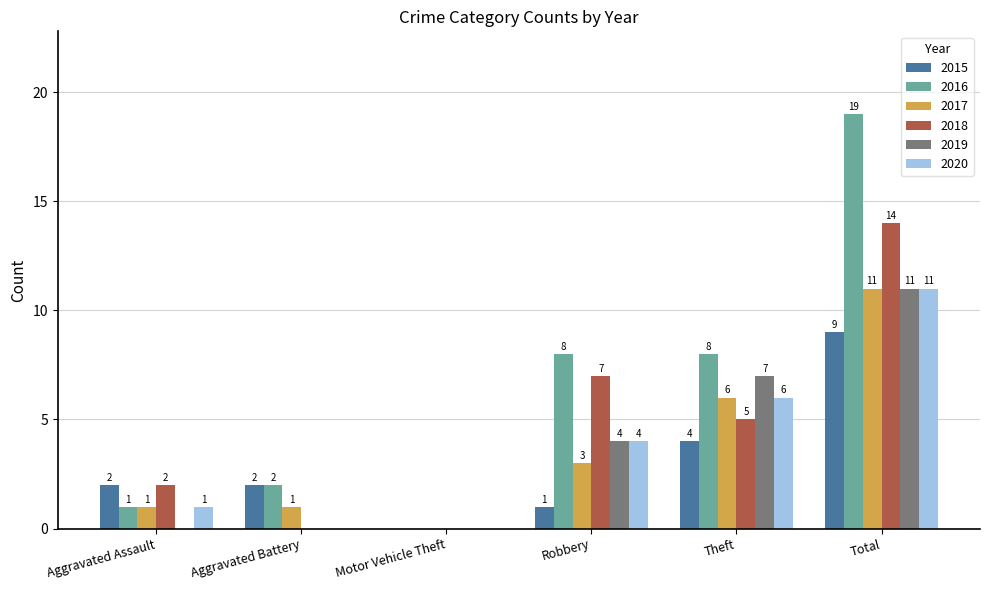

Does the chart contain stacked bars?

No